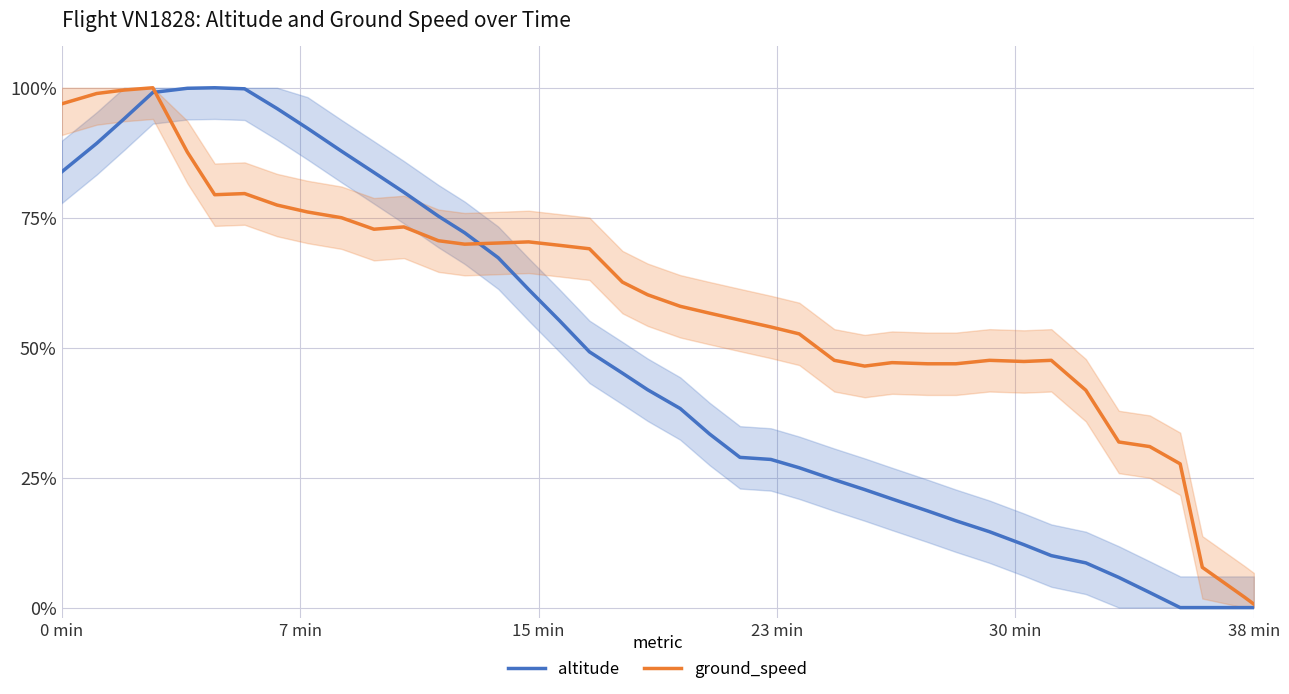

At how many categories does at least one series exceed 0?

40